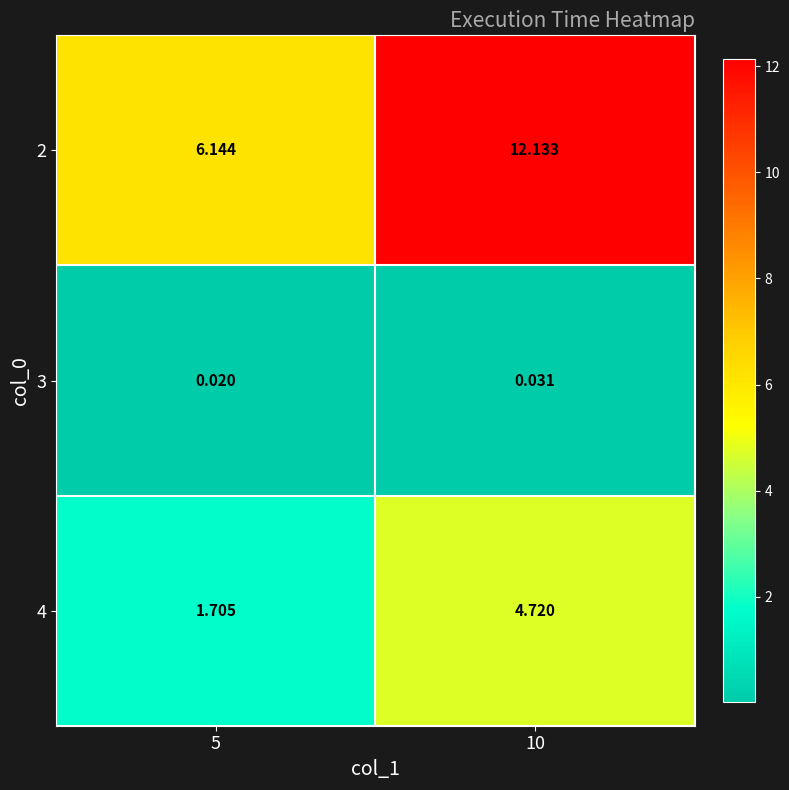

Is the value of 4 at 5 greater than the value of 3 at 5?

Yes